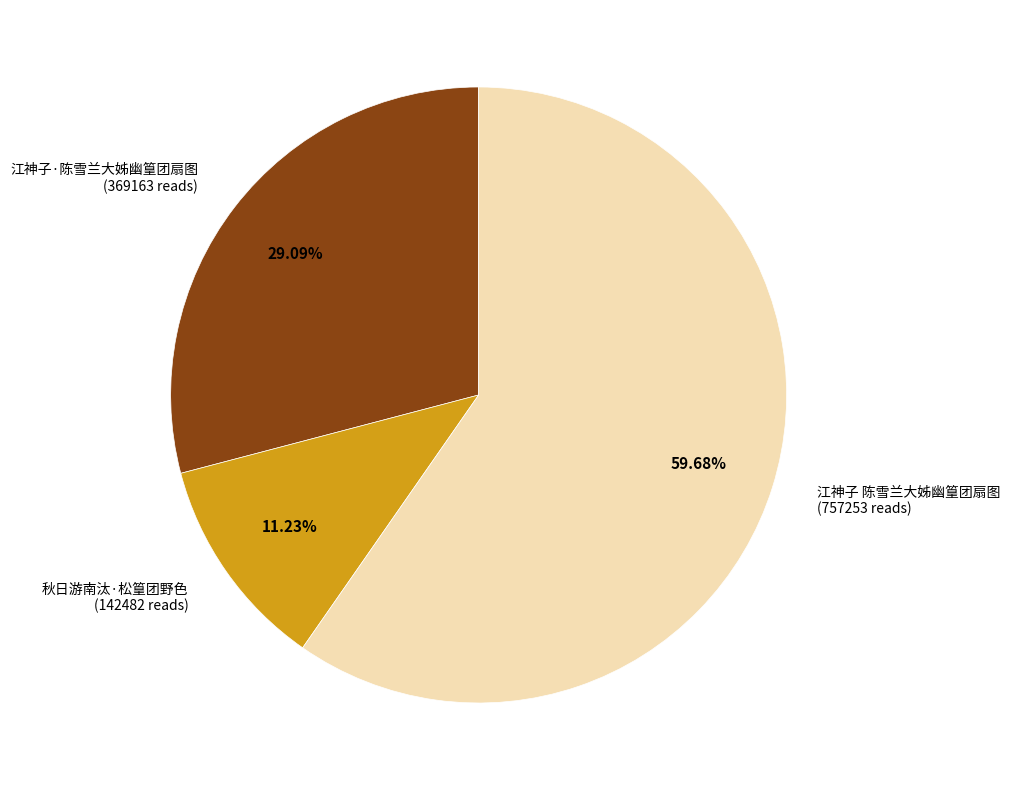

True or false: 江神子·陈雪兰大姊幽篁团扇图 accounts for 29% of the total.

True